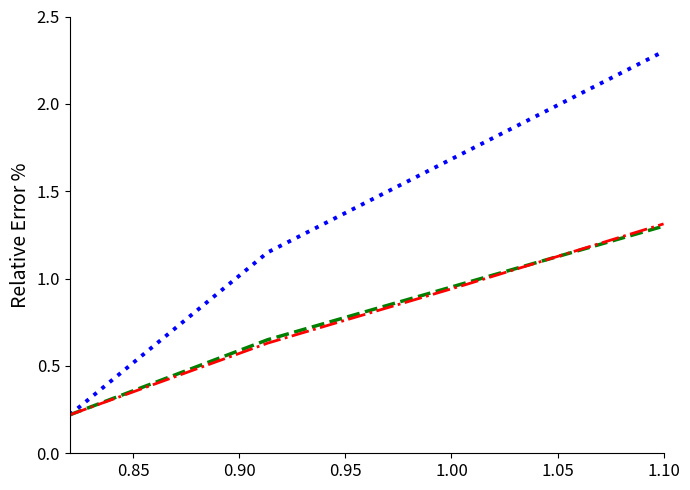

What is the maximum value shown in the chart?

2.3